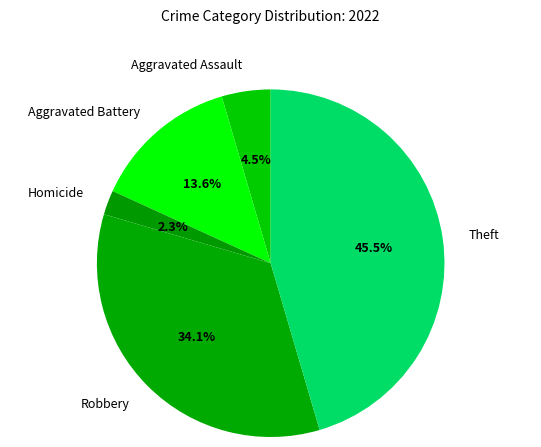

Which slice is the smallest?

Homicide